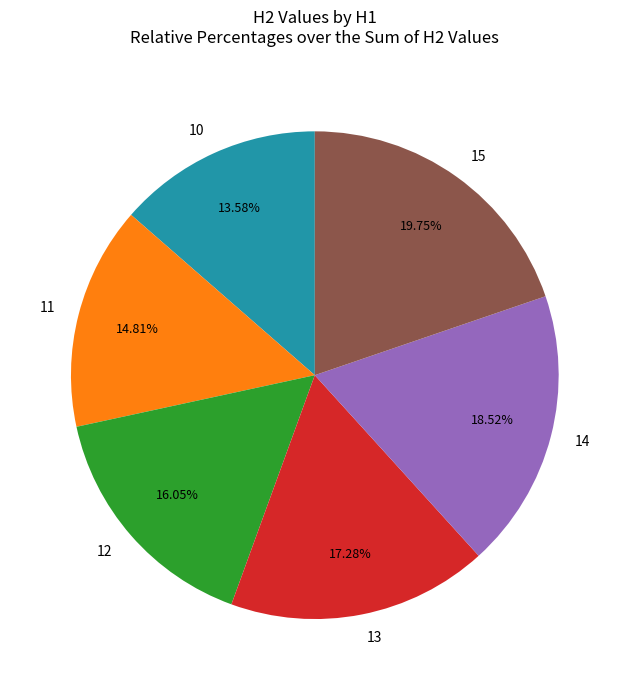

To the nearest percent, what portion does 15 represent?

20%